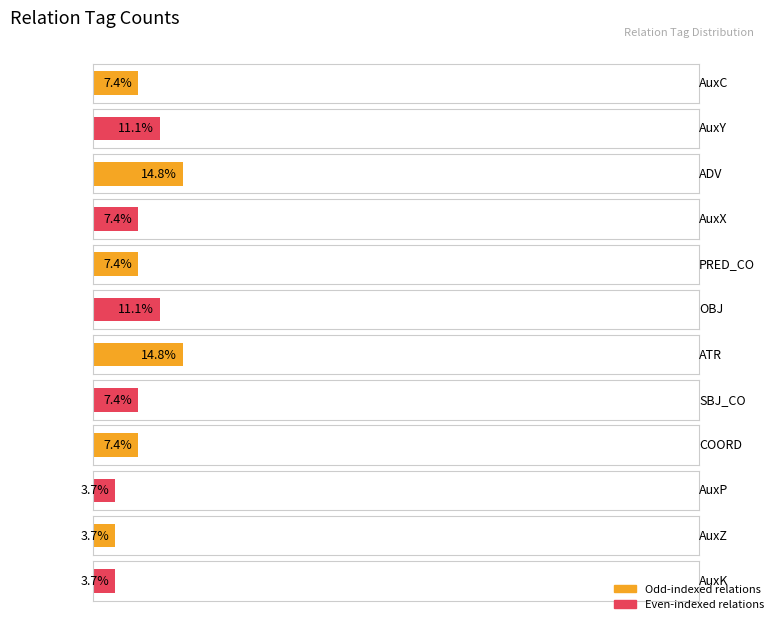

What is the label of the 8th bar from the right?

PRED_CO